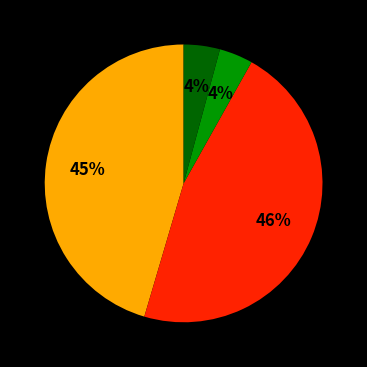

To the nearest percent, what is the difference between the largest and smallest slice percentages?

46%